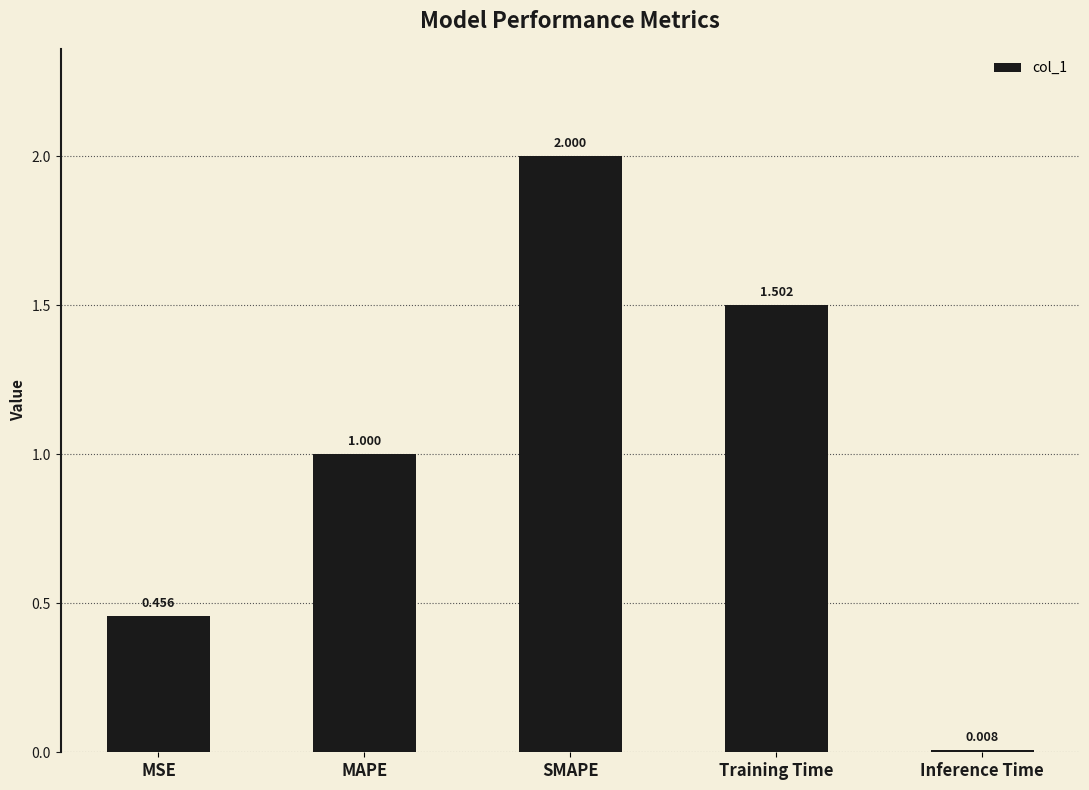

What is the difference between the second highest and minimum values?

1.5